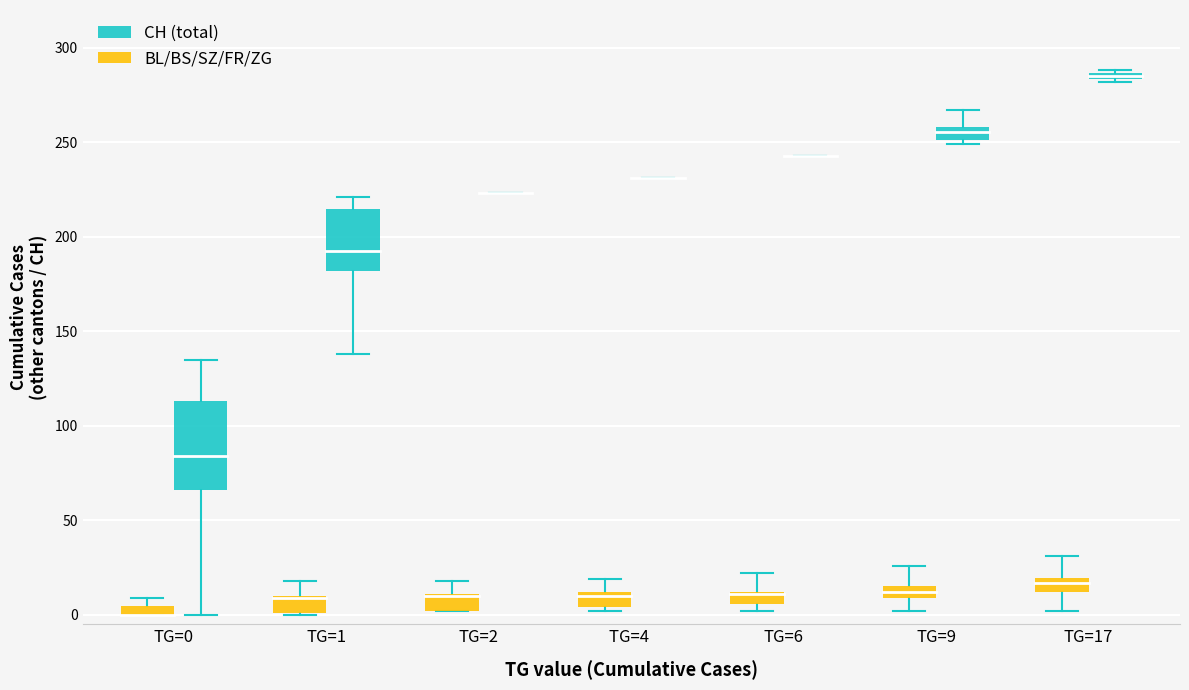

What is the difference between the ZG values at TG=1 and TG=0?

5